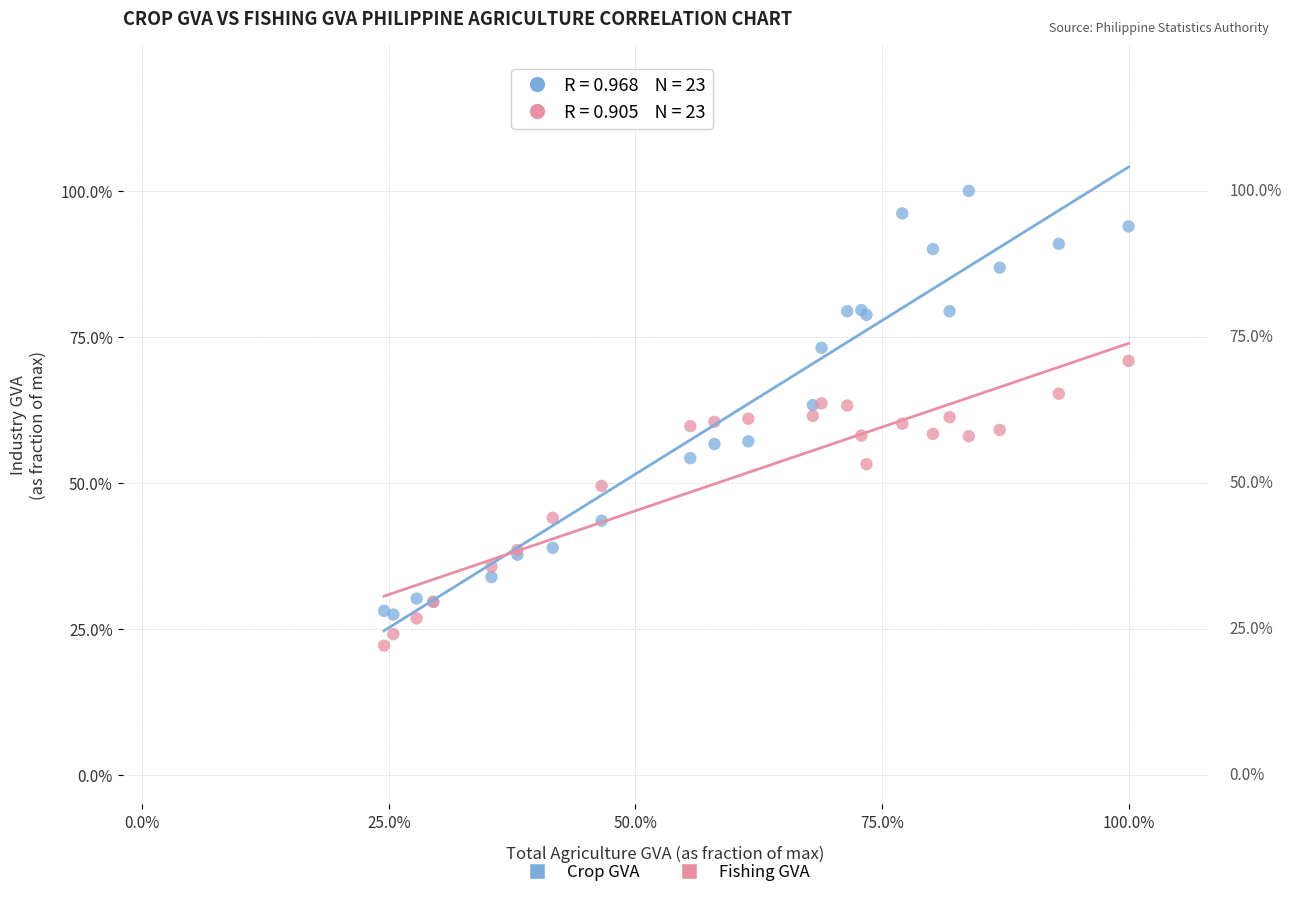

What are all the series names shown in the legend?

Crop GVA, Fishing GVA